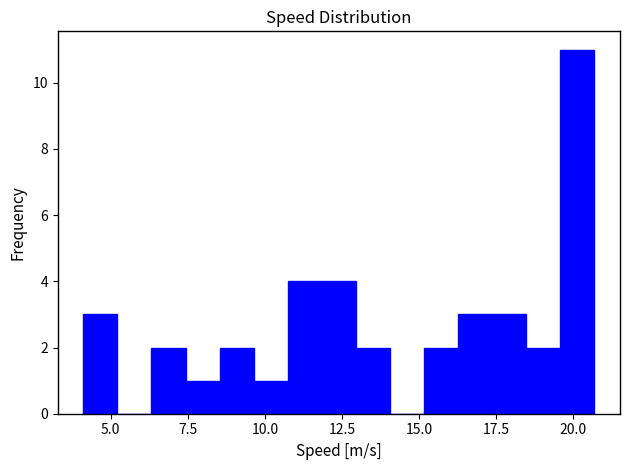

Read against the x-axis, roughly where is the centre of the tallest bar?

20.0